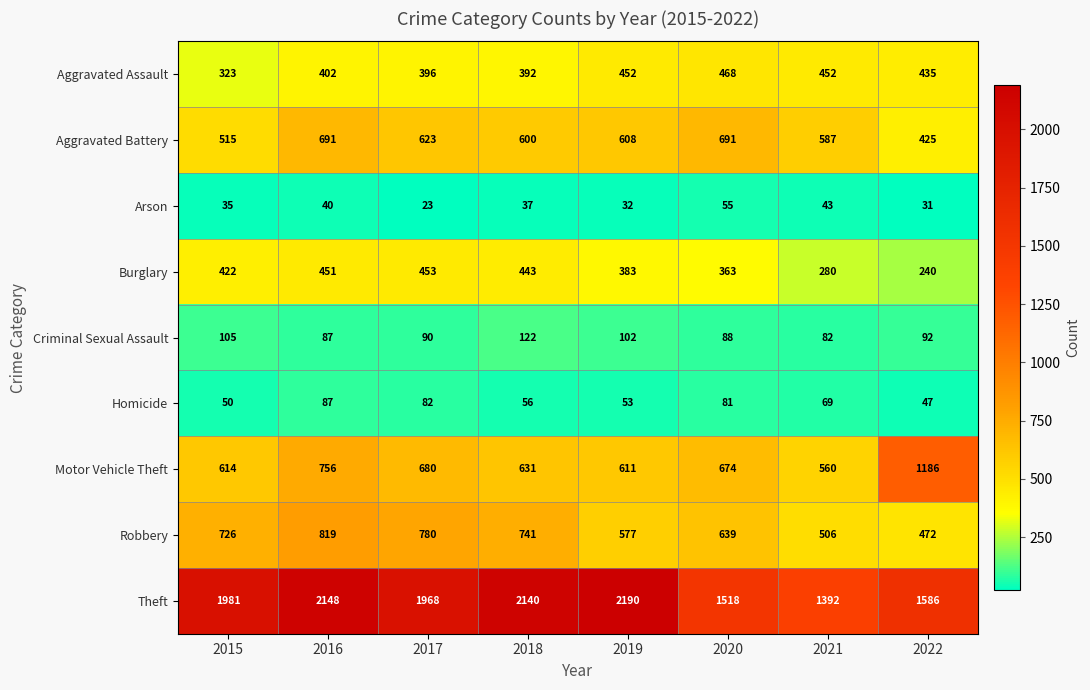

What is the greatest value displayed?

2190